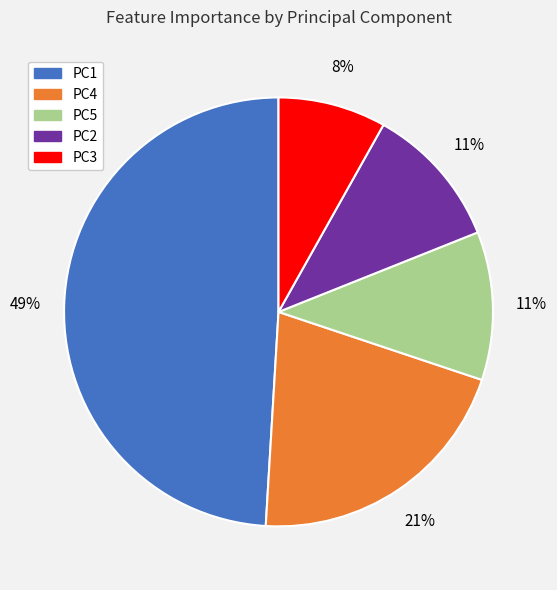

True or false: PC2 accounts for 17% of the total.

False